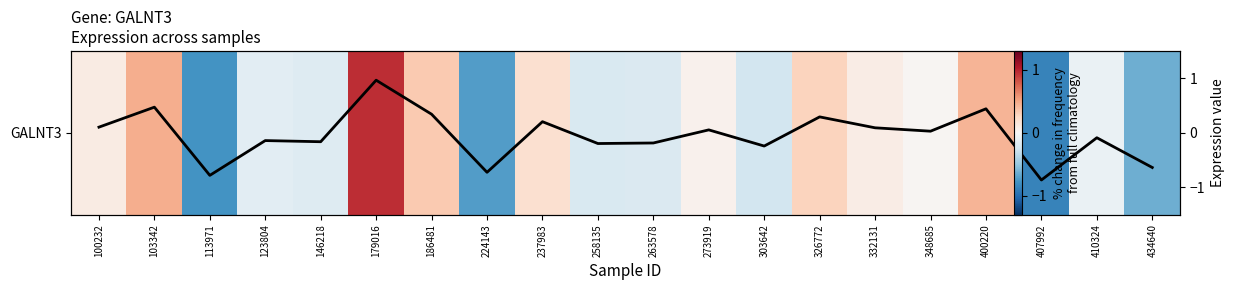

Where does the GALNT3 profile series first go above 0?

100232